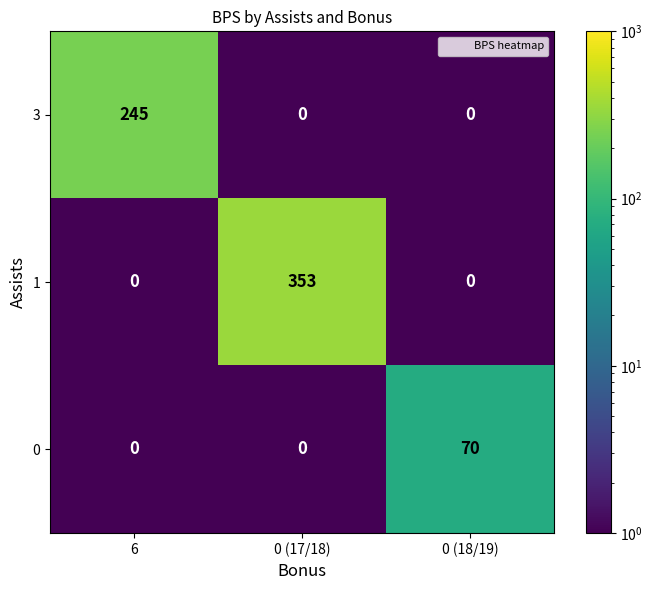

What is the sum of the 3 values at 0 (17/18) and 6?

245